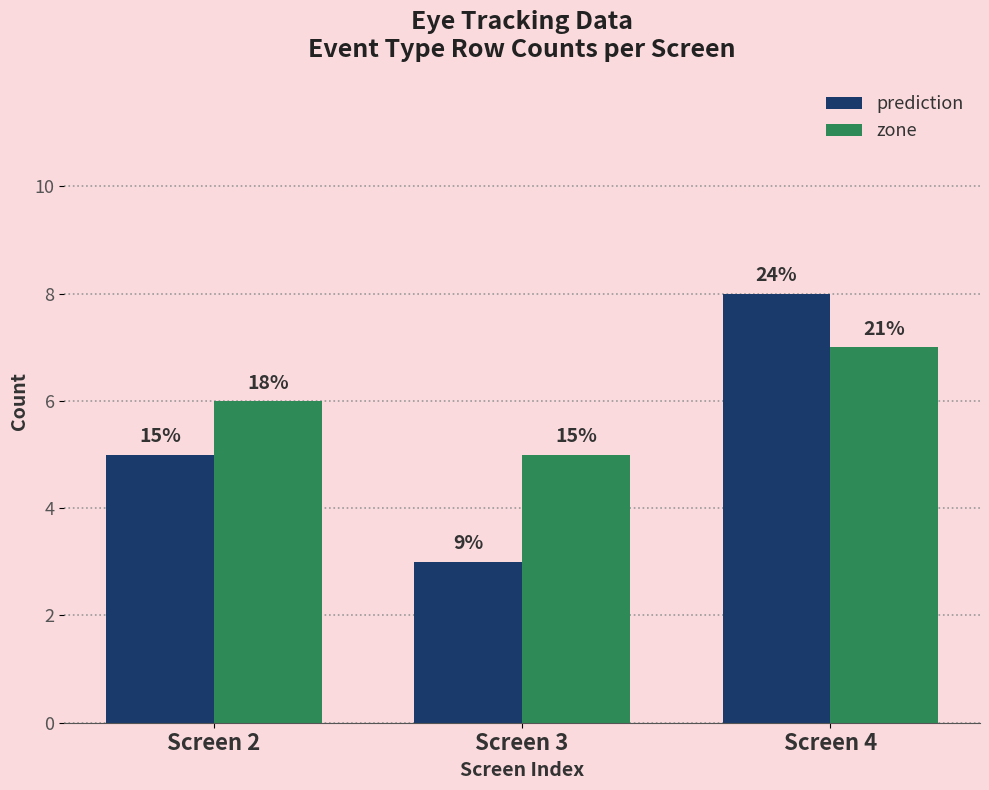

What is the total value across all series at Screen 4?

15